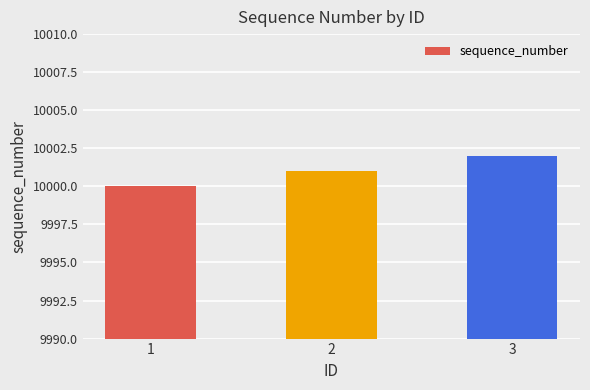

Count the values in the range 10000 to 10002.

3